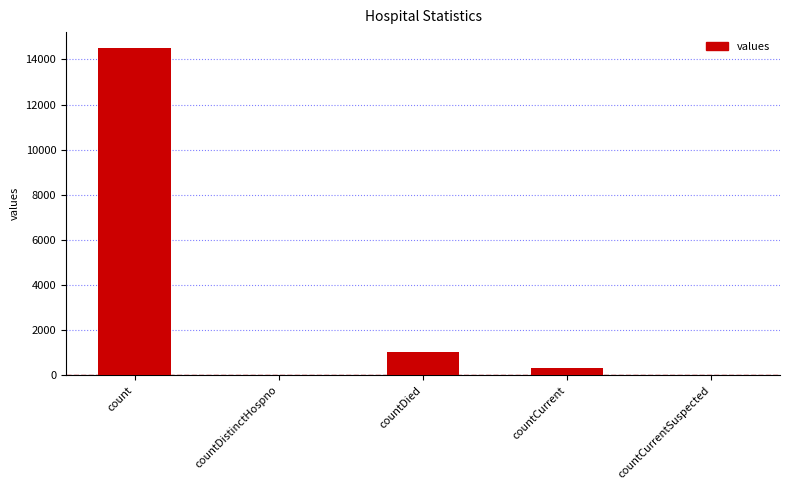

The chart shows a value of -5347 at countDistinctHospno. True or false?

False